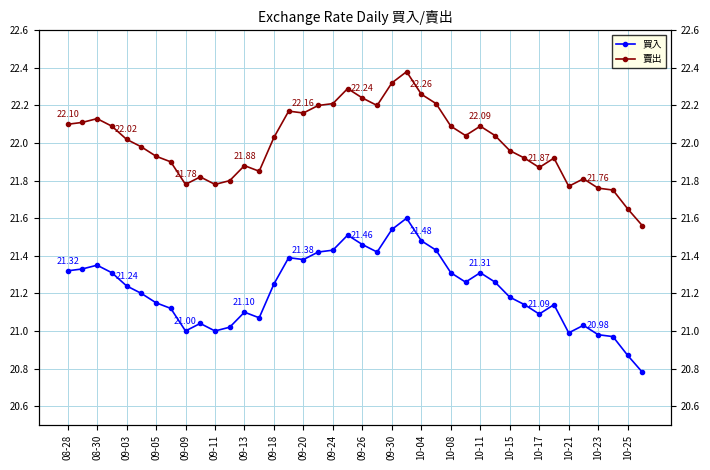

True or false: 賣出 has more than 2 points higher than both neighbors.

True